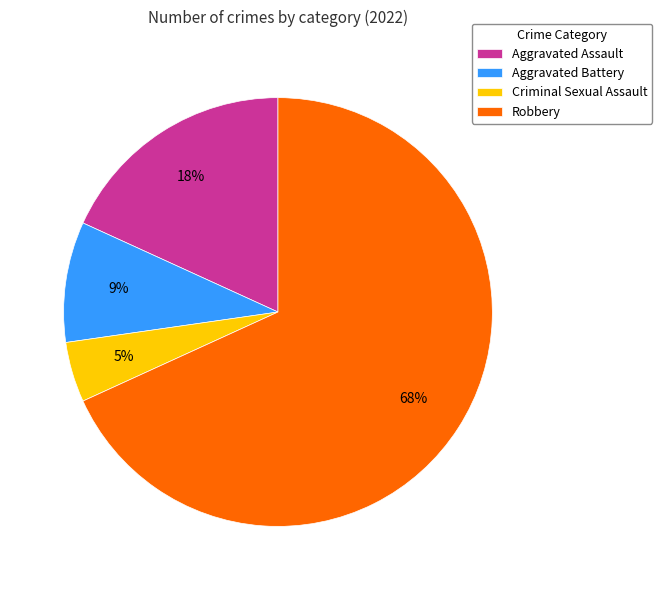

What is the majority slice?

Robbery